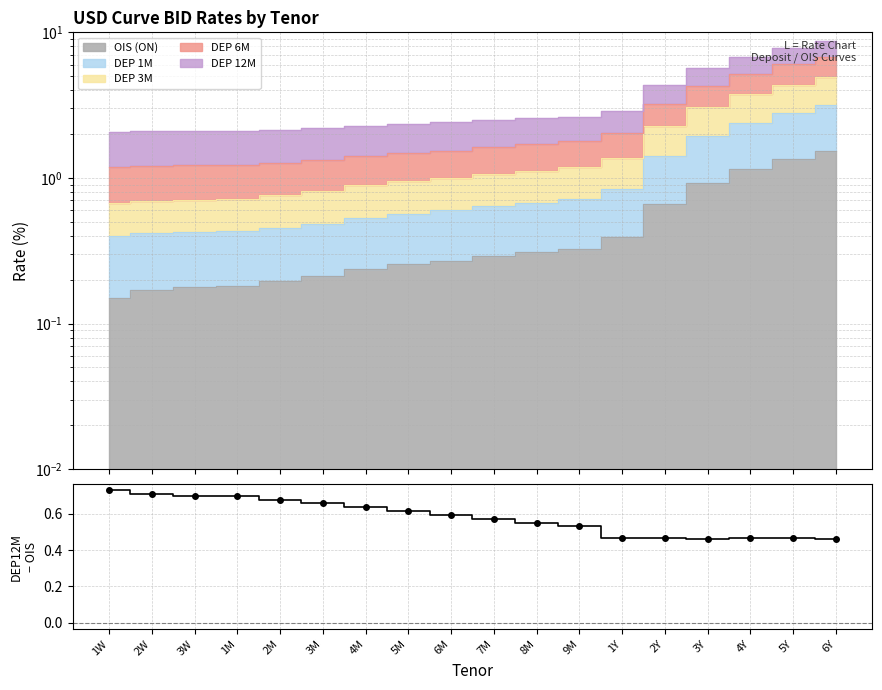

Reading left to right, what are all the values shown in this chart?

1W=0.7	2W=0.7	3W=0.7	1M=0.7	2M=0.7	3M=0.7	4M=0.6	5M=0.6	6M=0.6	7M=0.6	8M=0.6	9M=0.5	1Y=0.5	2Y=0.5	3Y=0.5	4Y=0.5	5Y=0.5	6Y=0.5